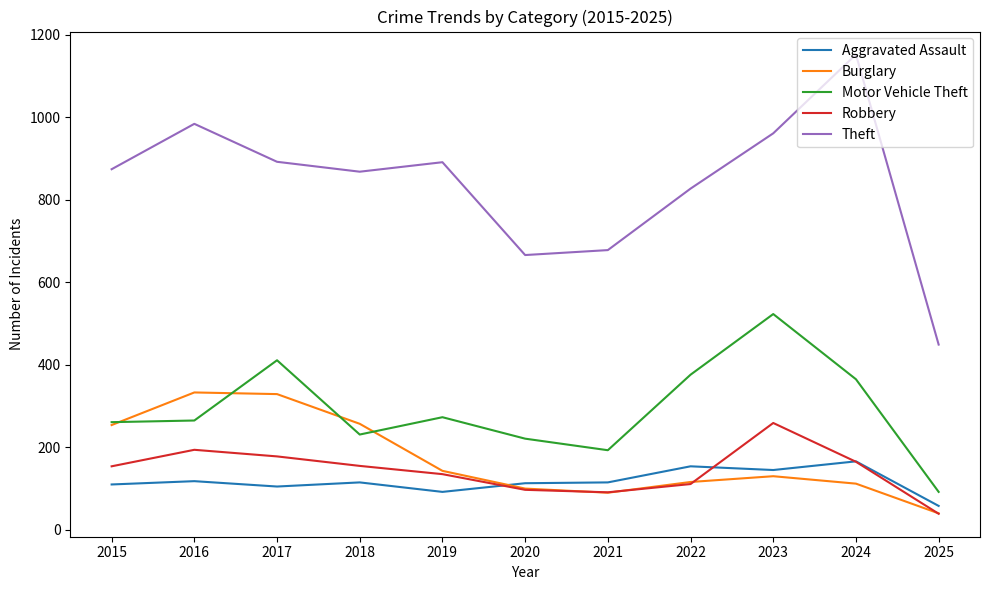

True or false: Robbery and Motor Vehicle Theft intersect in this chart.

False